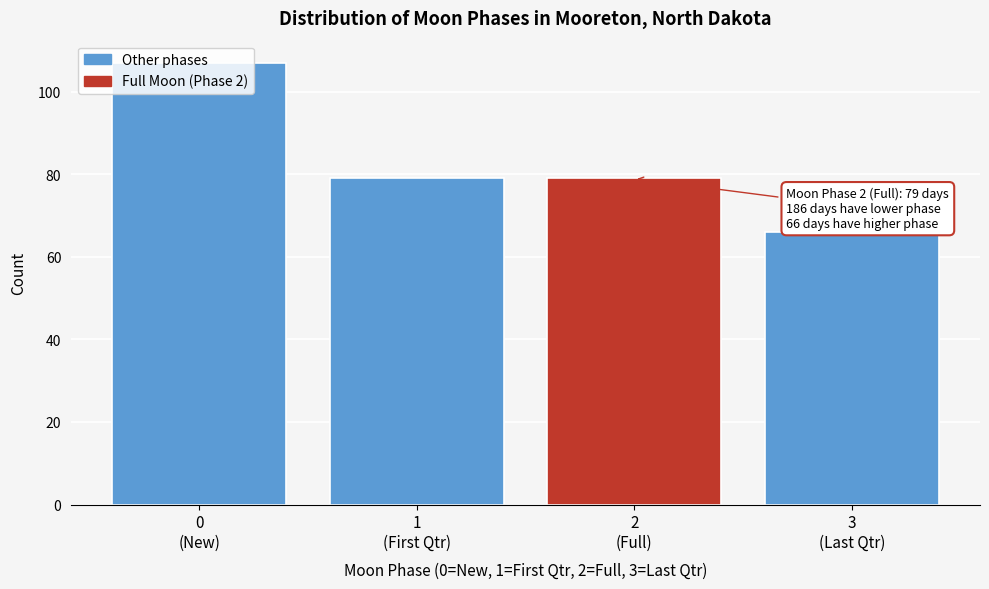

What is the value of the 3rd bar from the left?

79